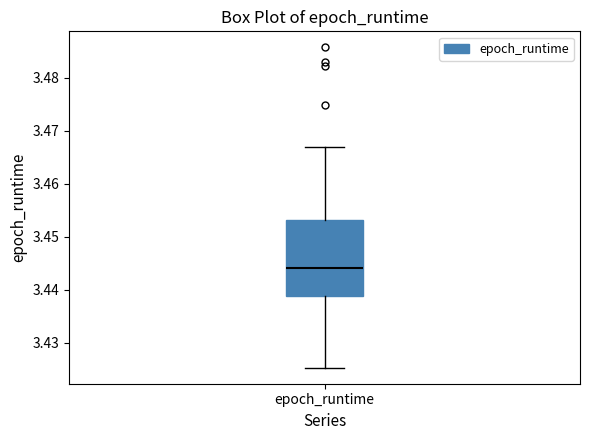

Transcribe this box plot: give where the median line is, the range the box spans, and where the two whiskers end, as read against the y-axis. The values are not printed on the chart, so give them approximately, as read against the axis.

median 3.444, box 3.439 to 3.453, whiskers 3.425 to 3.467